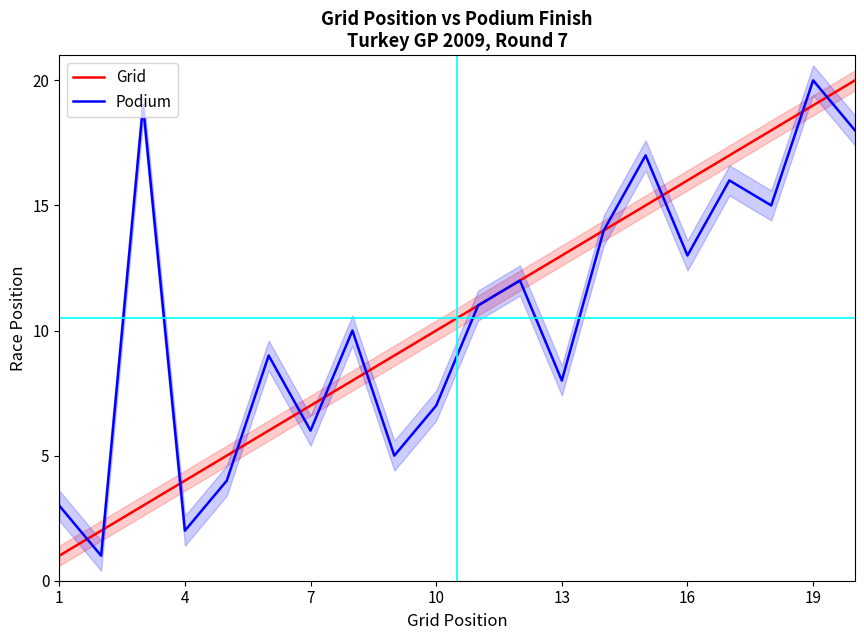

What is the maximum value shown in the chart?

20